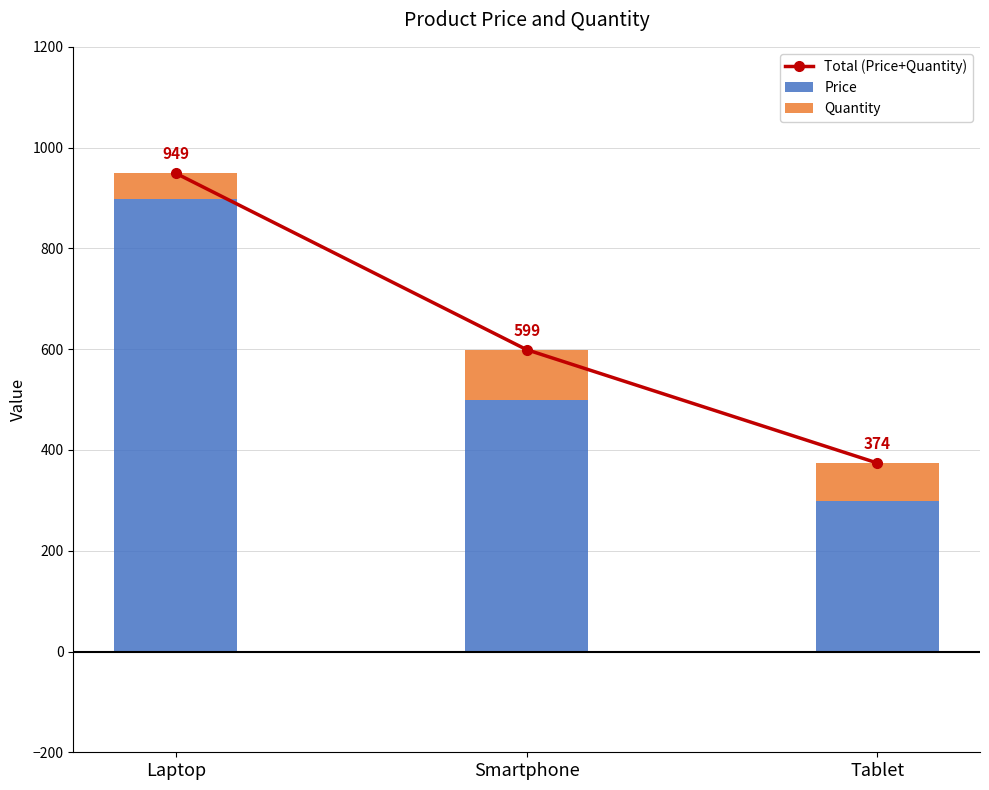

Which series has the largest total across all categories?

Total (Price+Quantity)